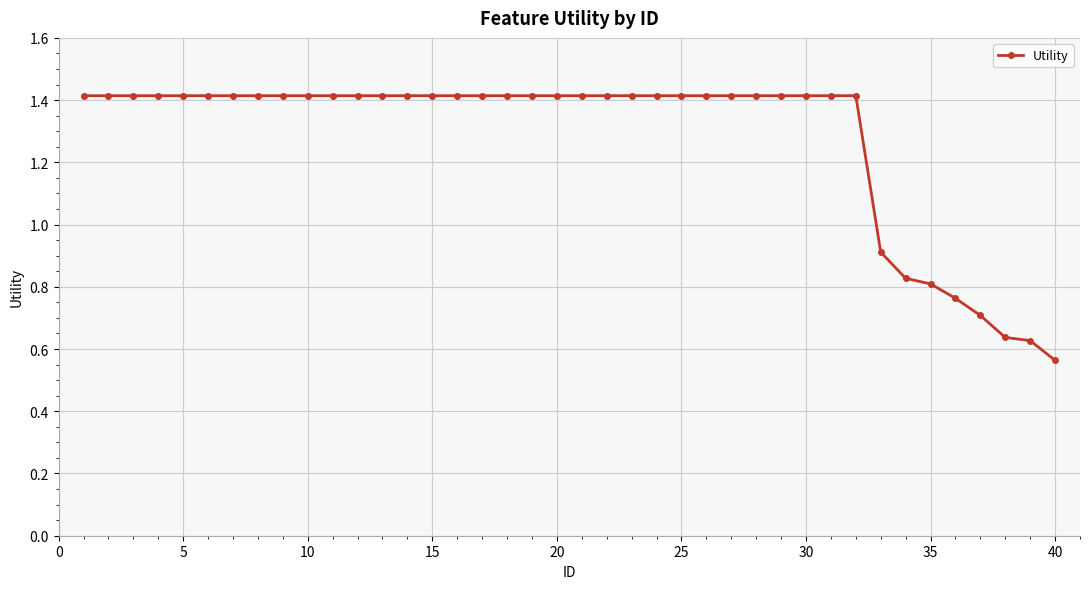

How many values exceed 1?

32